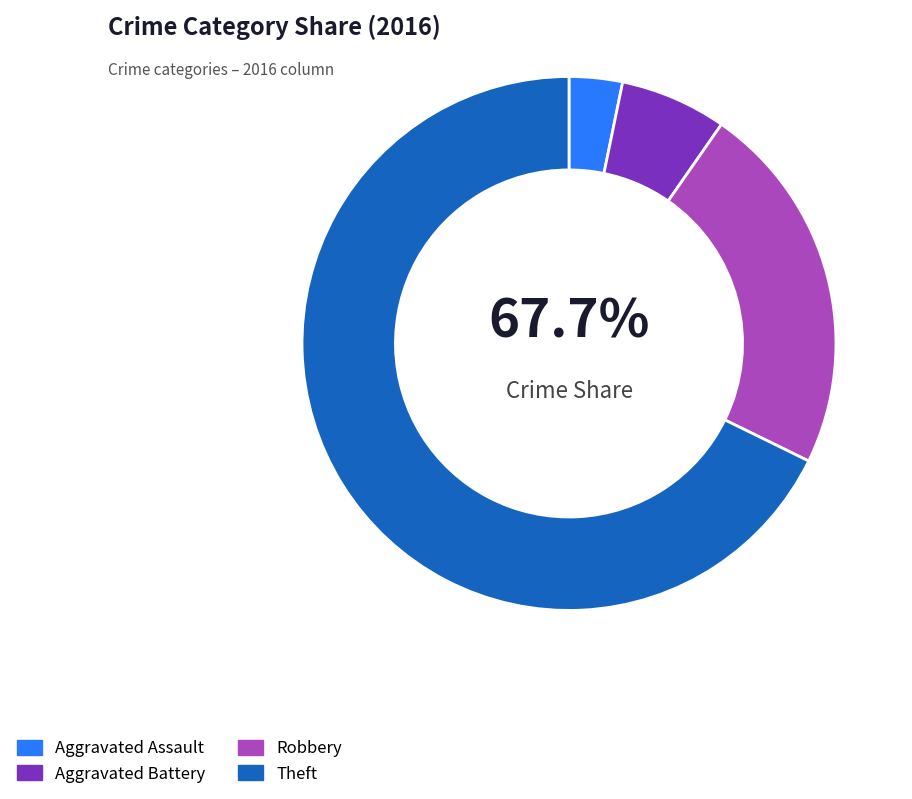

To the nearest percent, what is the combined percentage of Aggravated Assault and Robbery?

26%